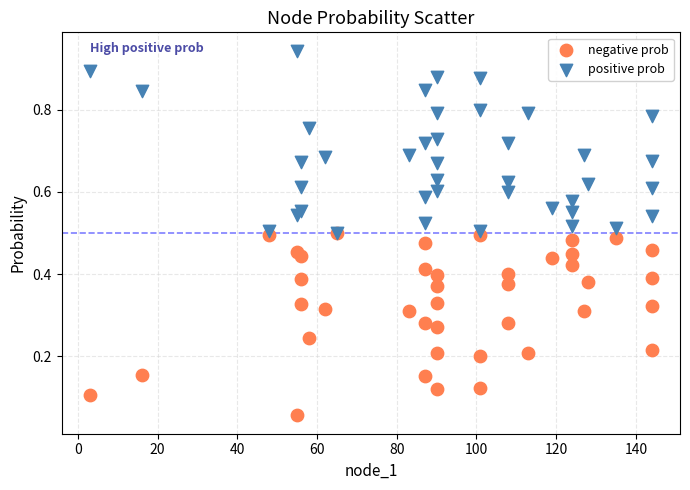

What are all the series names shown in the legend?

negative prob, positive prob